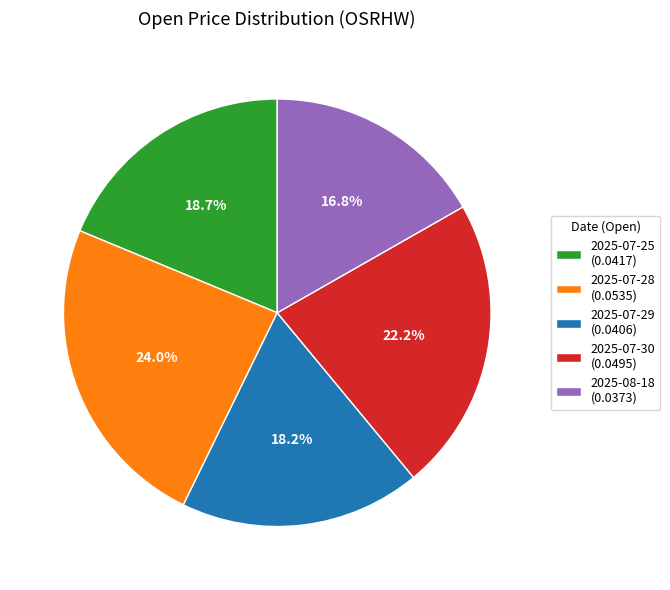

Which has a higher value, 2025-07-30 (0.0495) or 2025-08-18 (0.0373)?

2025-07-30 (0.0495)